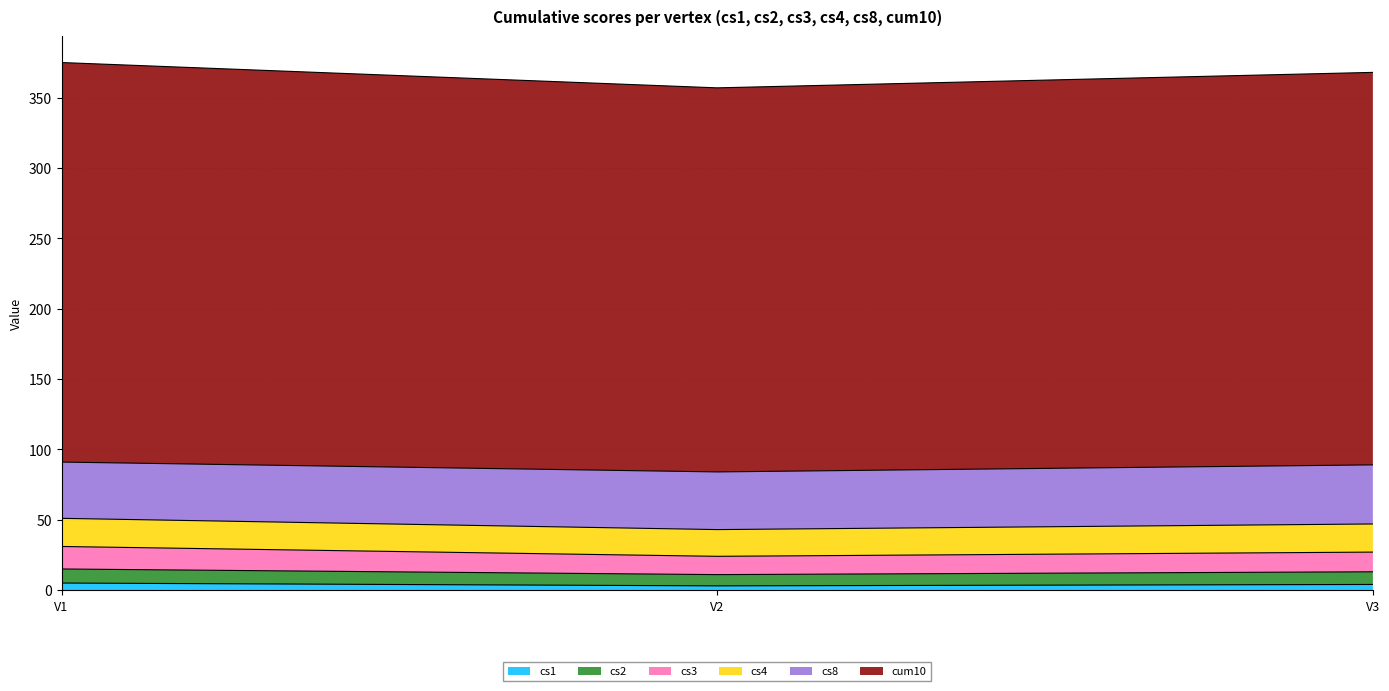

Does the chart have visible grid lines?

Yes